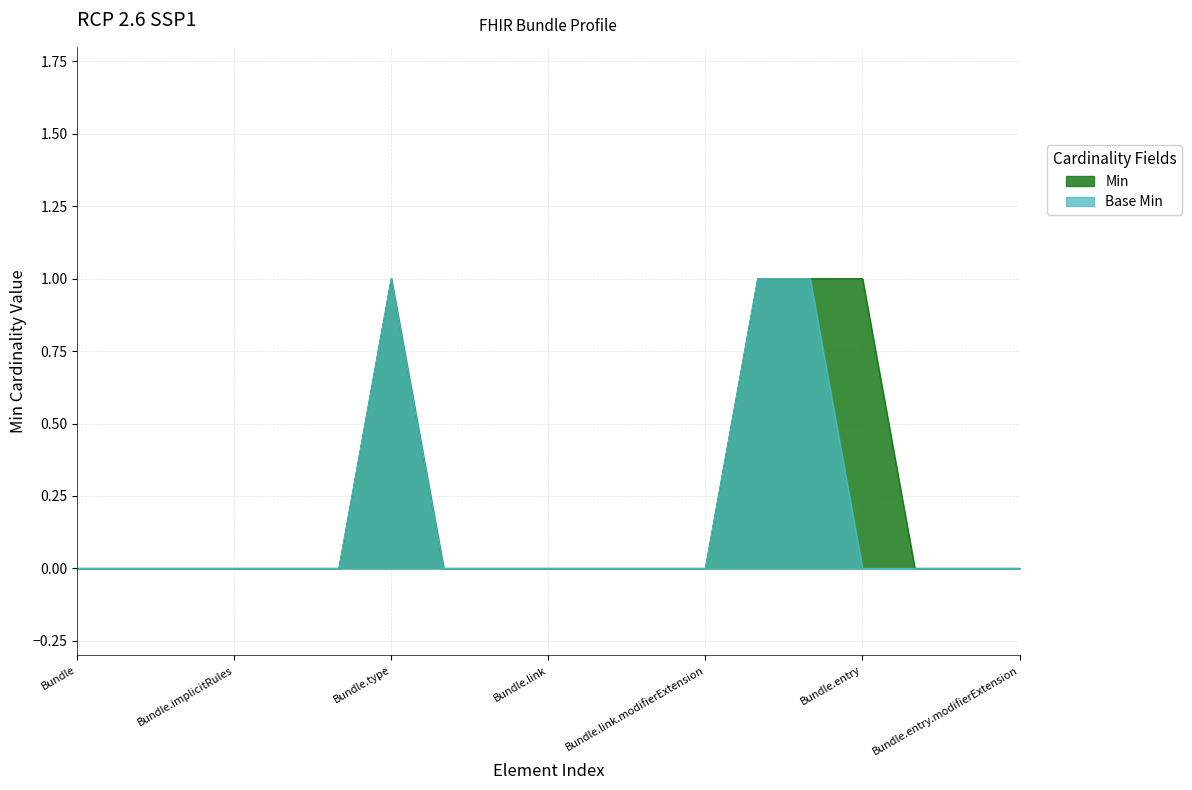

What is the difference between the second highest and minimum values in the Min series?

1